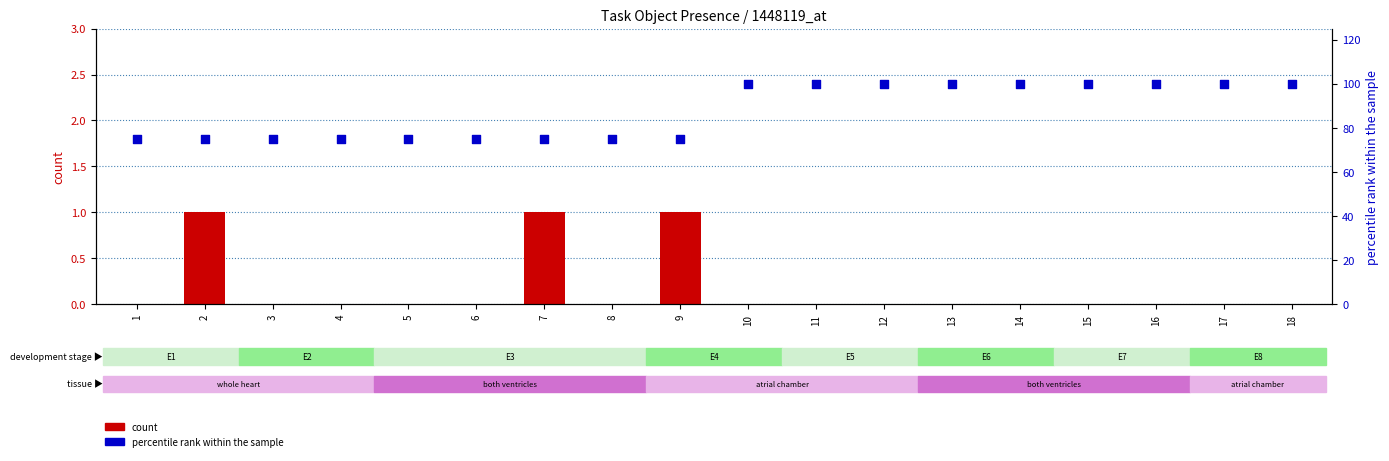

At which category is the sum across all series the highest?

10